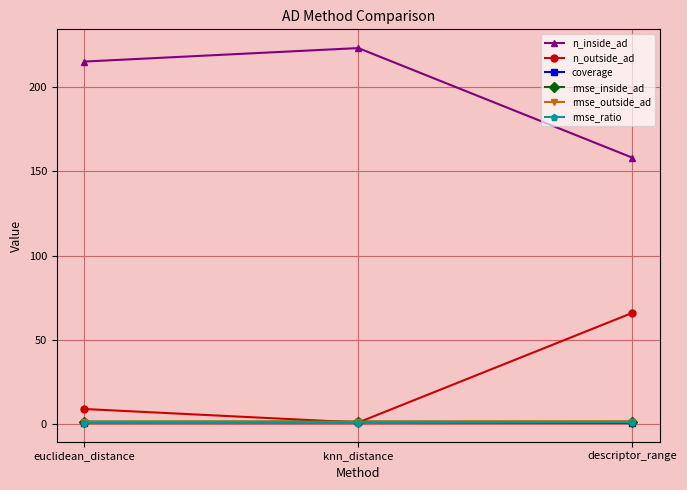

The rmse_ratio series shows 0.9 at euclidean_distance. True or false?

True